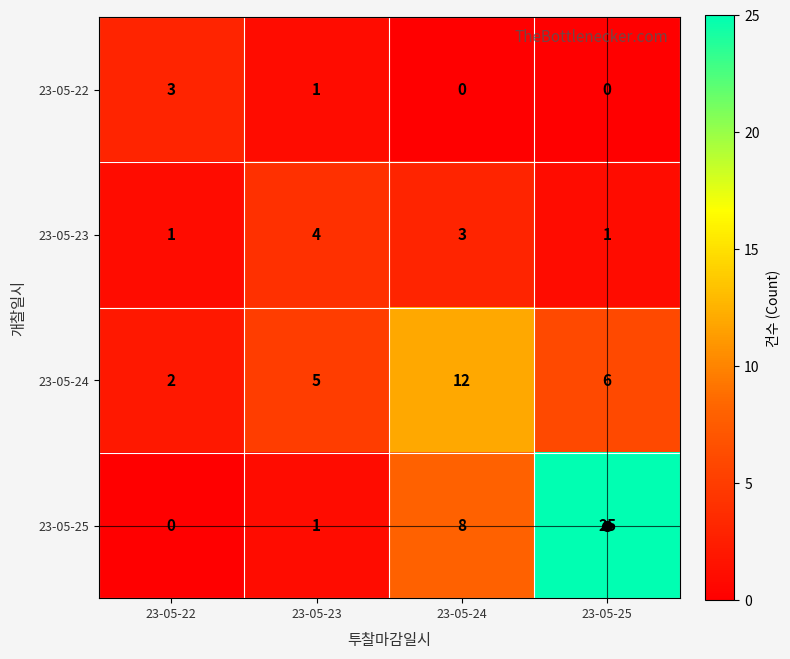

Count the 23-05-23 values in the range 1 to 4.

4